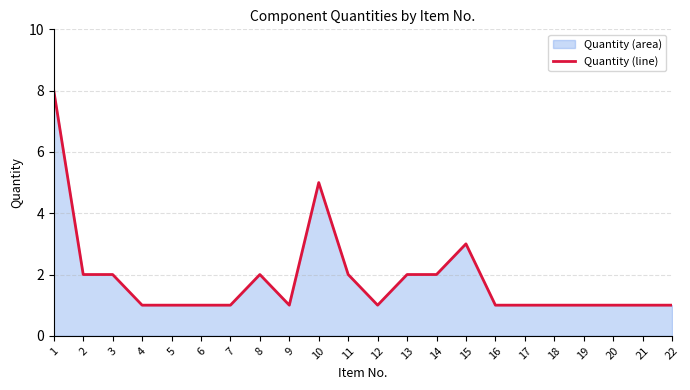

The chart shows a value of 2 at 8. True or false?

True